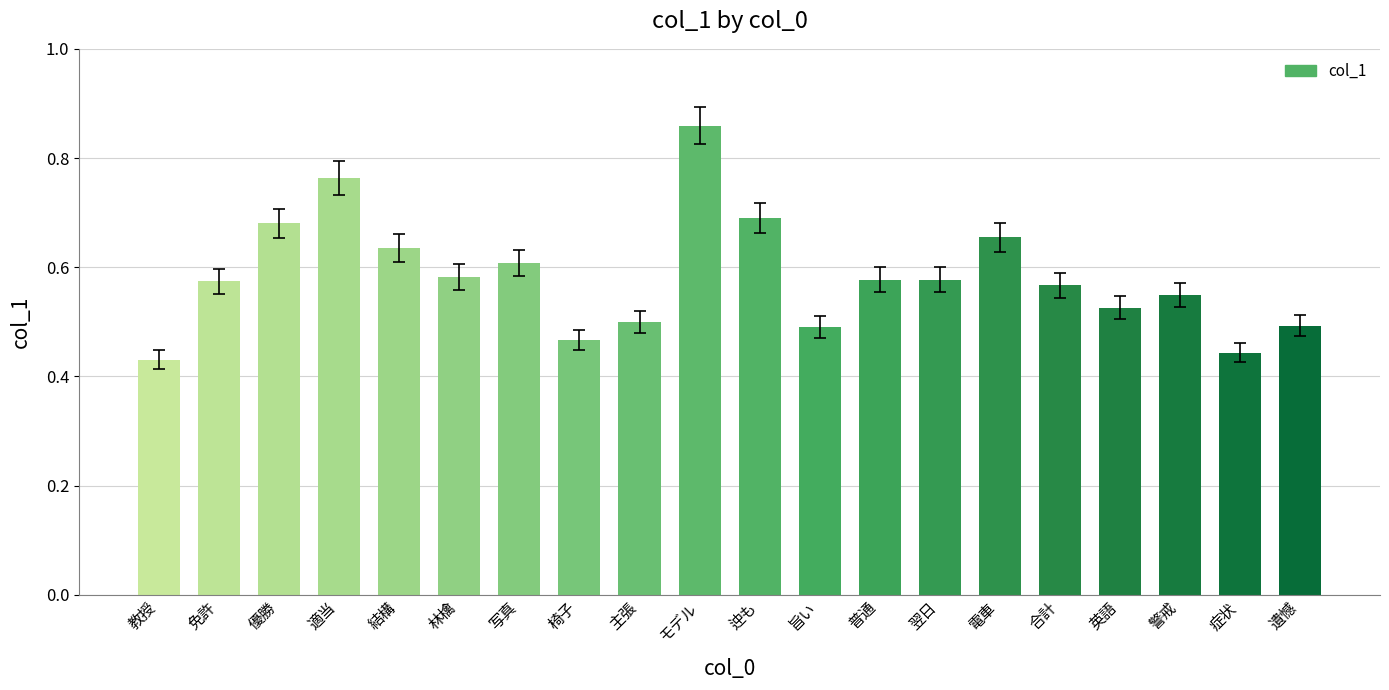

What is the label of the 3rd bar from the left?

優勝